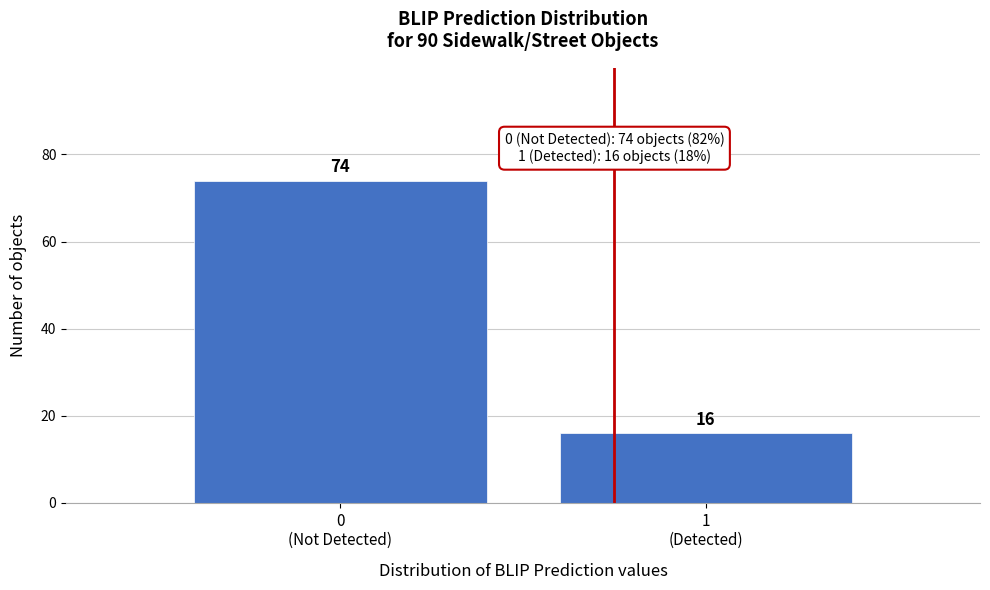

Reading left to right, what are all the values shown in this chart?

74	16